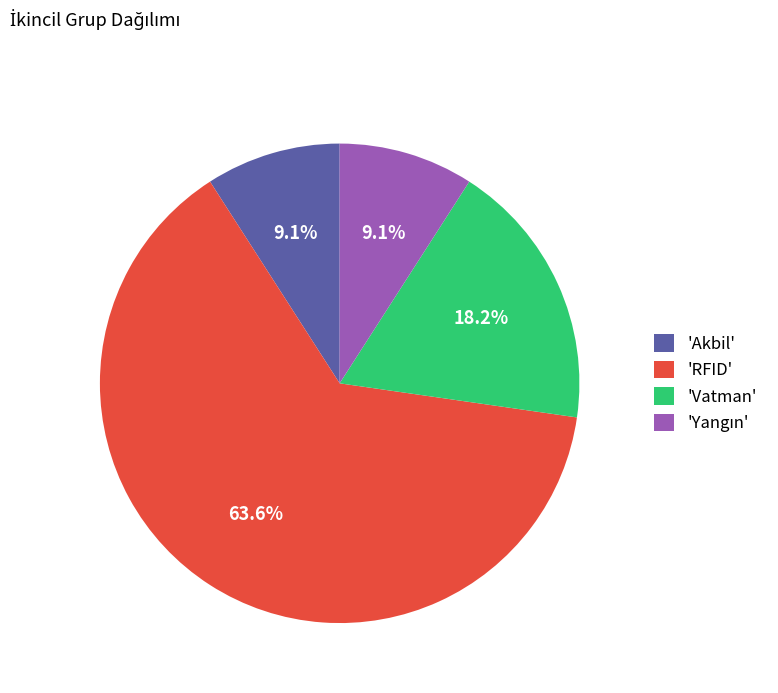

Combined, do 'Akbil' and 'Vatman' account for over 50%?

No